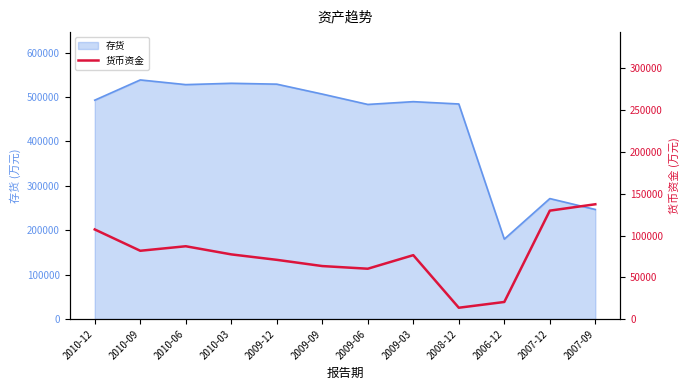

Is it true that the value at 2009-06 is 29842?

False